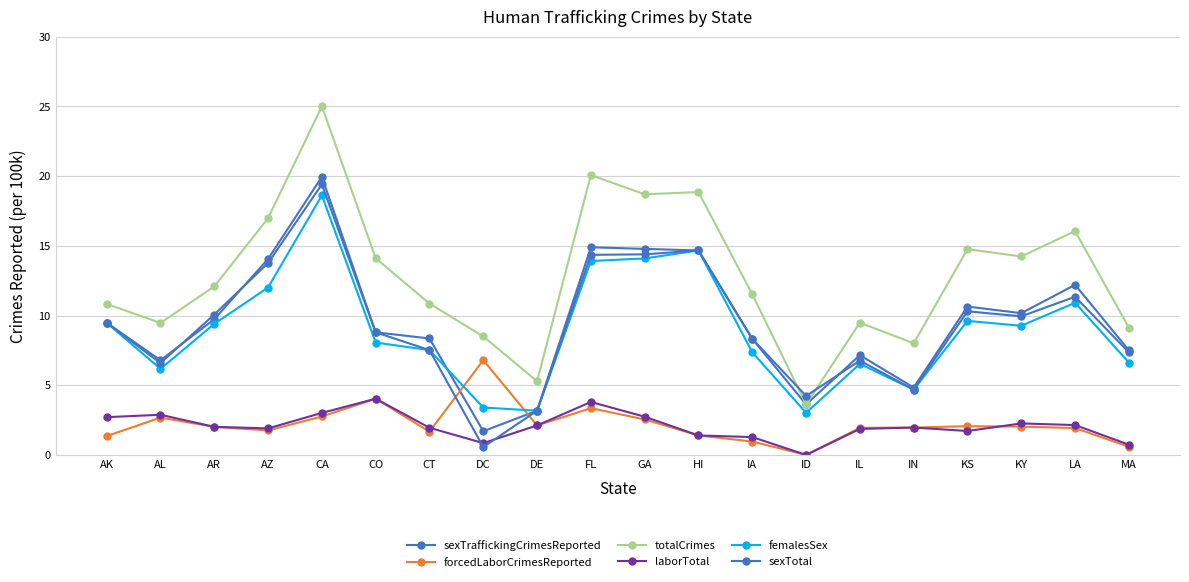

How many distinct data groups are displayed?

6